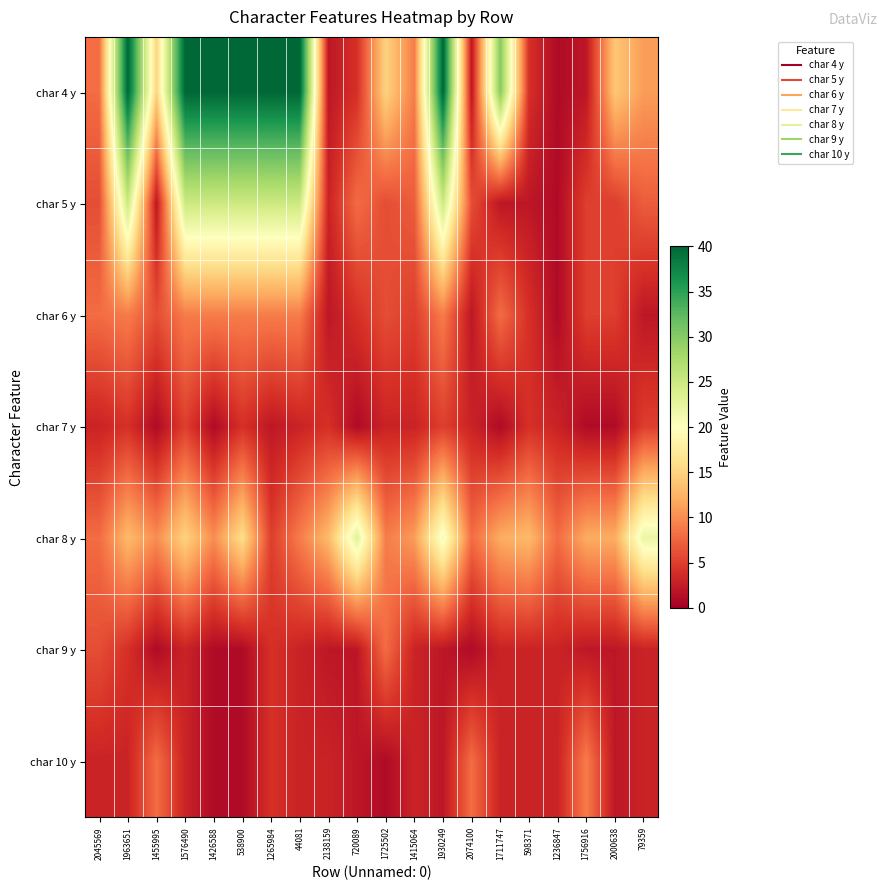

Which category has the highest value across all series?

1963651